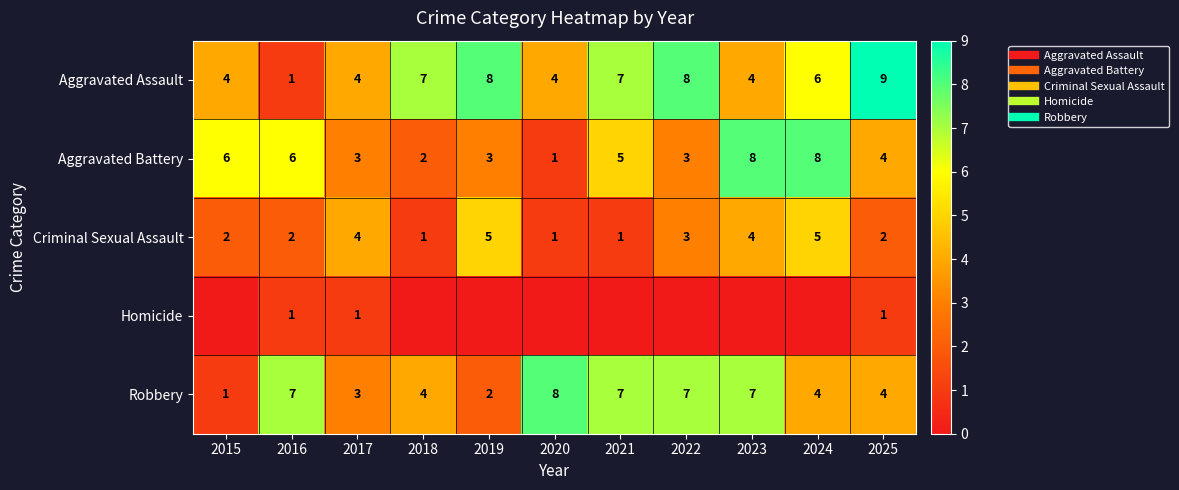

Where is Aggravated Assault nearest to the value 5?

2015